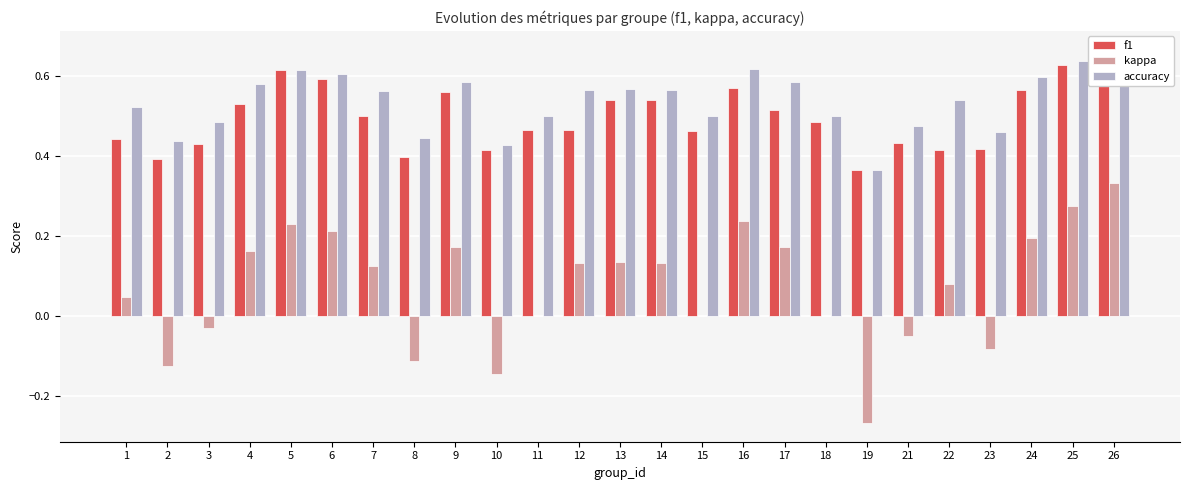

Between 26 and 21, which is larger?

26